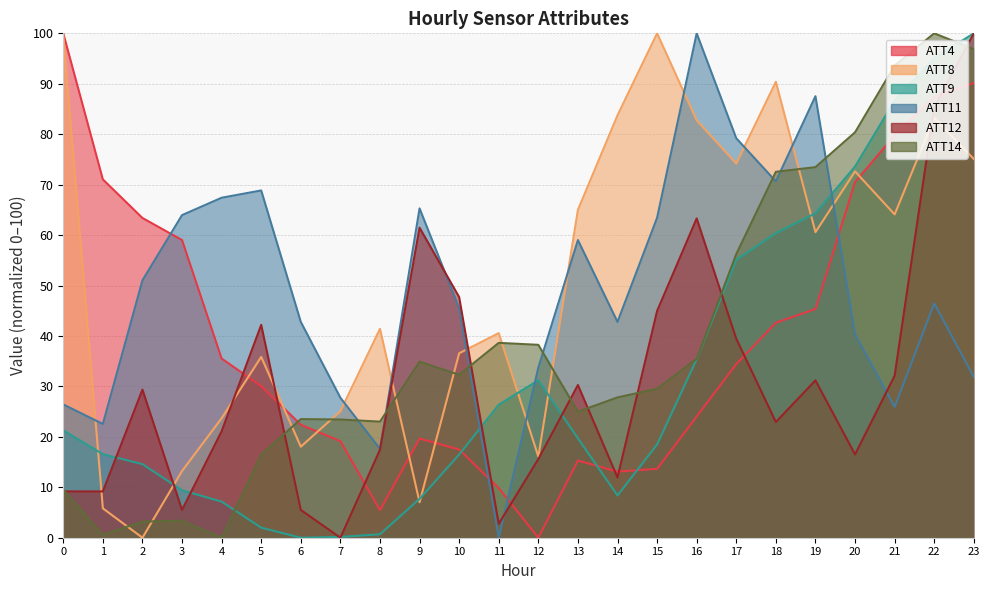

Between 3 and 21, which series saw the biggest shift?

ATT14